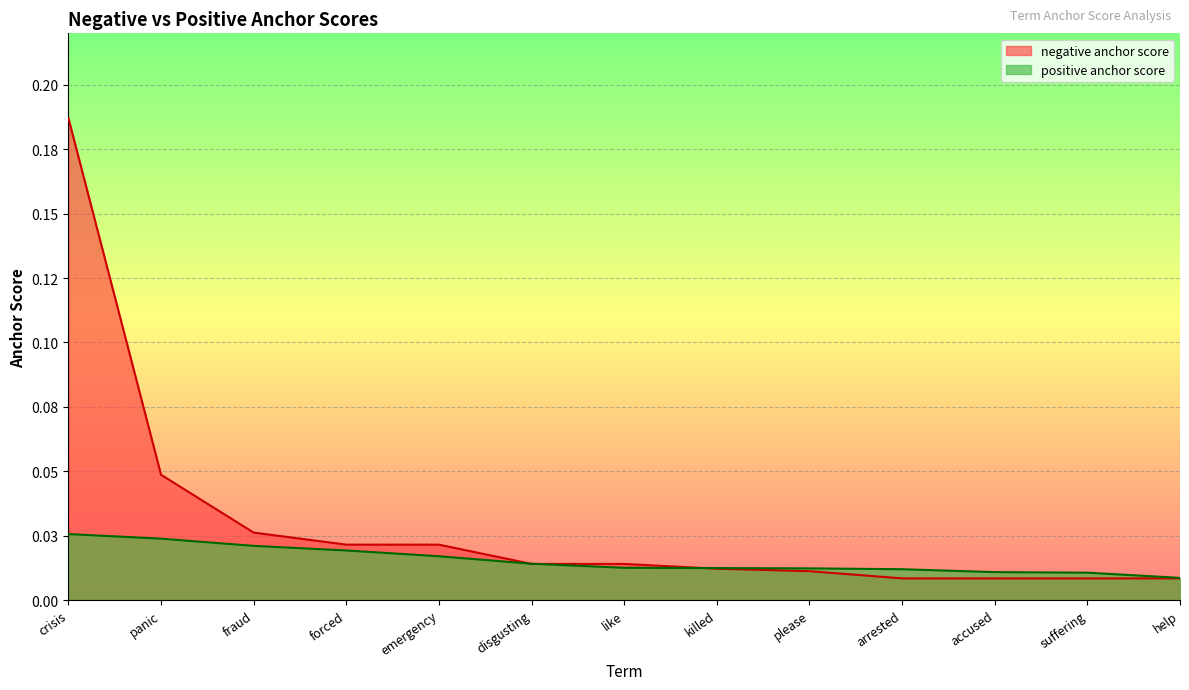

What are all the series names shown in the legend?

negative anchor score, positive anchor score